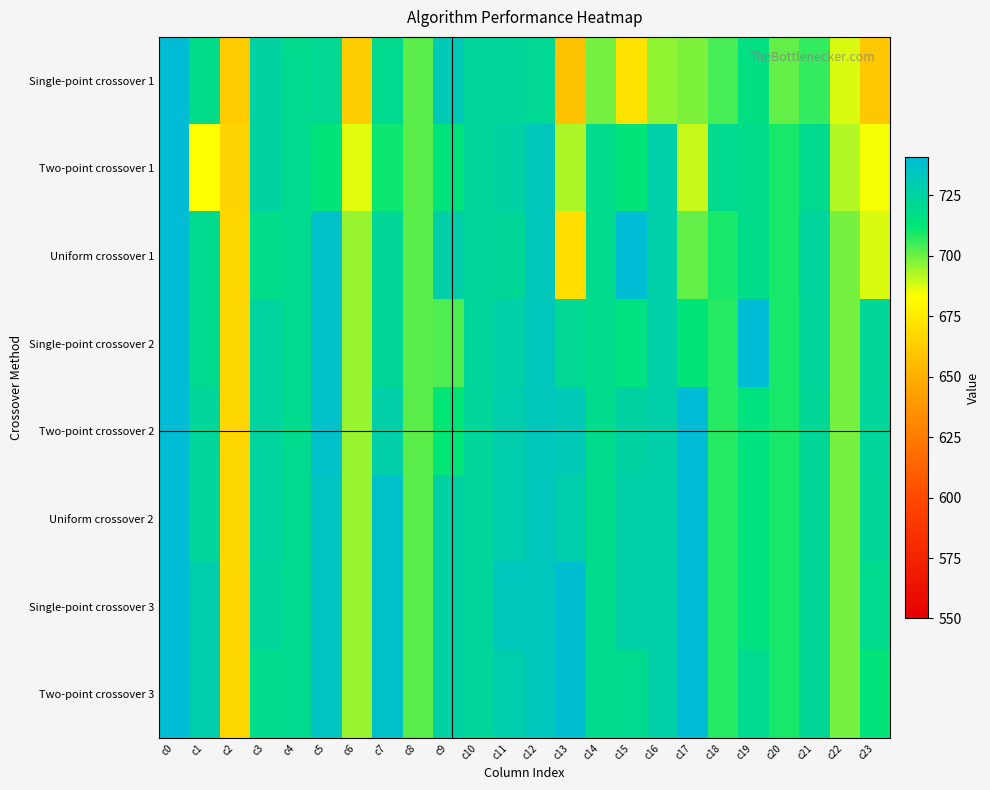

Reading left to right, what are all the values shown in this chart?

Single-point crossover 1: c0=741	c1=718	c2=662	c3=726	c4=720	c5=721	c6=663	c7=720	c8=702	c9=732	c10=723	c11=723	c12=721	c13=658	c14=699	c15=672	c16=696	c17=698	c18=704	c19=716	c20=701	c21=706	c22=688	c23=660
Two-point crossover 1: c0=741	c1=683	c2=666	c3=726	c4=720	c5=713	c6=687	c7=711	c8=702	c9=714	c10=723	c11=726	c12=733	c13=693	c14=719	c15=713	c16=727	c17=690	c18=720	c19=718	c20=709	c21=720	c22=692	c23=685
Uniform crossover 1: c0=741	c1=720	c2=667	c3=718	c4=720	c5=738	c6=695	c7=722	c8=702	c9=727	c10=723	c11=722	c12=733	c13=670	c14=719	c15=741	c16=727	c17=701	c18=709	c19=718	c20=709	c21=724	c22=699	c23=688
Single-point crossover 2: c0=741	c1=720	c2=667	c3=725	c4=720	c5=738	c6=695	c7=722	c8=702	c9=703	c10=723	c11=727	c12=733	c13=721	c14=719	c15=715	c16=727	c17=713	c18=708	c19=741	c20=709	c21=723	c22=699	c23=722
Two-point crossover 2: c0=741	c1=723	c2=667	c3=725	c4=720	c5=738	c6=695	c7=727	c8=702	c9=712	c10=723	c11=729	c12=733	c13=732	c14=719	c15=726	c16=727	c17=741	c18=708	c19=715	c20=709	c21=722	c22=699	c23=723
Uniform crossover 2: c0=741	c1=723	c2=667	c3=725	c4=720	c5=735	c6=695	c7=738	c8=702	c9=726	c10=723	c11=729	c12=733	c13=728	c14=719	c15=727	c16=727	c17=741	c18=708	c19=715	c20=709	c21=722	c22=699	c23=722
Single-point crossover 3: c0=741	c1=729	c2=667	c3=723	c4=720	c5=735	c6=695	c7=738	c8=702	c9=726	c10=723	c11=733	c12=733	c13=739	c14=719	c15=727	c16=727	c17=741	c18=708	c19=715	c20=709	c21=722	c22=699	c23=720
Two-point crossover 3: c0=741	c1=729	c2=667	c3=719	c4=720	c5=735	c6=695	c7=738	c8=702	c9=726	c10=723	c11=729	c12=733	c13=739	c14=719	c15=720	c16=727	c17=741	c18=708	c19=720	c20=709	c21=722	c22=699	c23=714